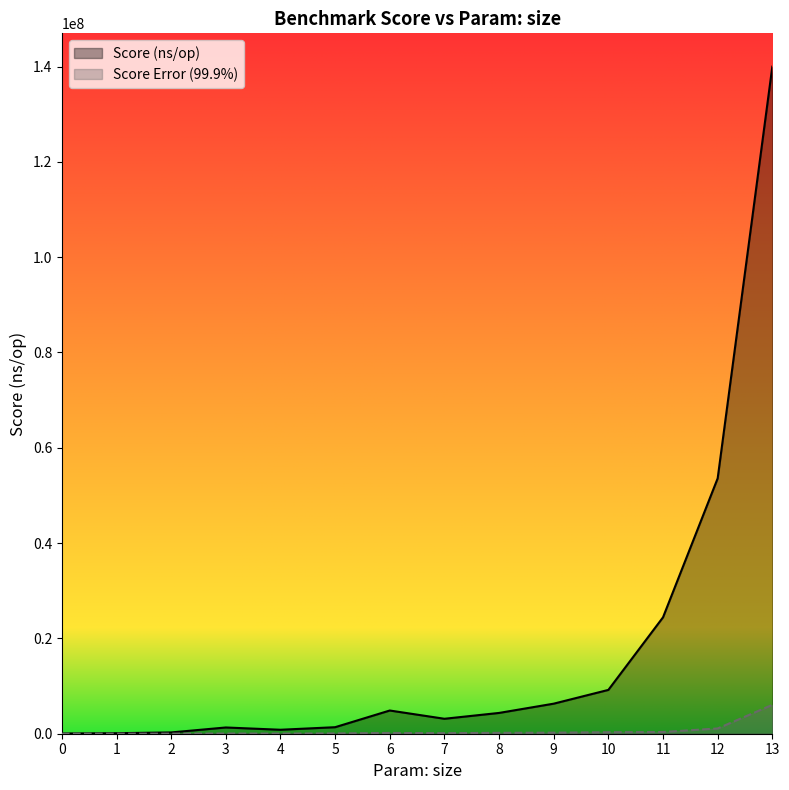

Is the value of Score Error (99.9%) at 1 greater than the value of Score (ns/op) at 8?

No